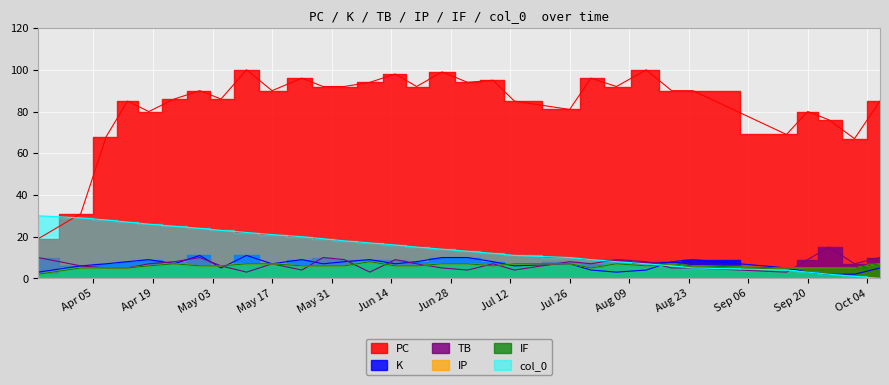

What position from the left is 2022-07-08?

19